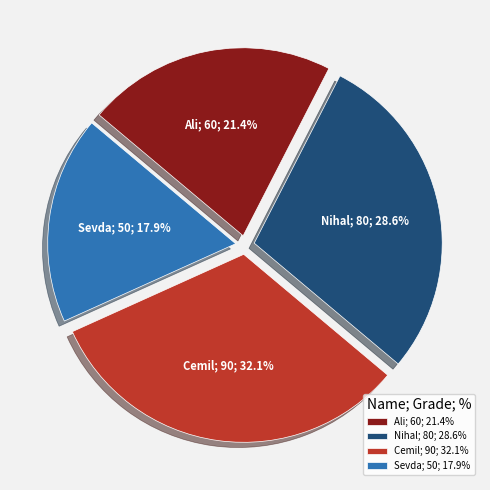

Count the number of slices in the pie.

4